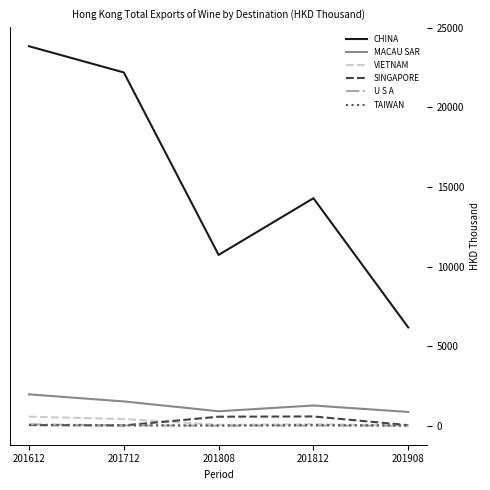

True or false: VIETNAM and CHINA intersect in this chart.

False